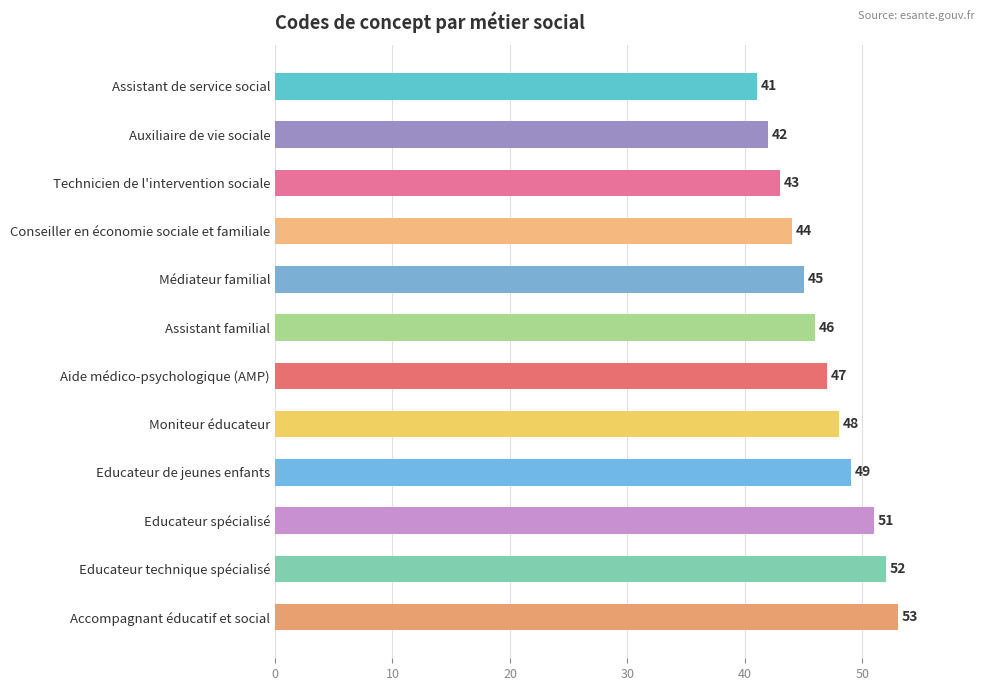

Between Assistant de service social and Aide médico-psychologique (AMP), which is larger?

Aide médico-psychologique (AMP)